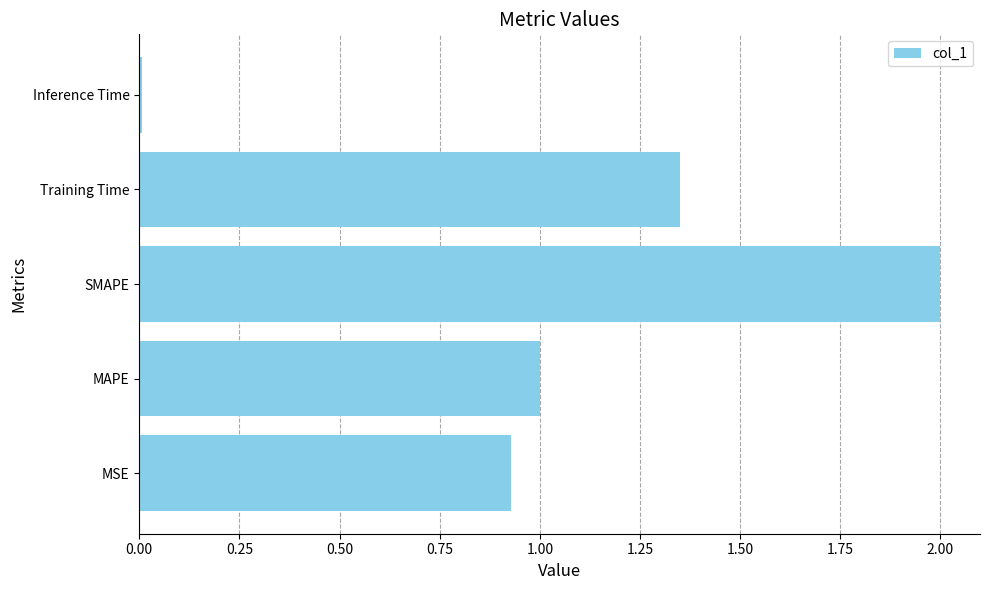

What is the difference between the maximum and second lowest values?

1.1